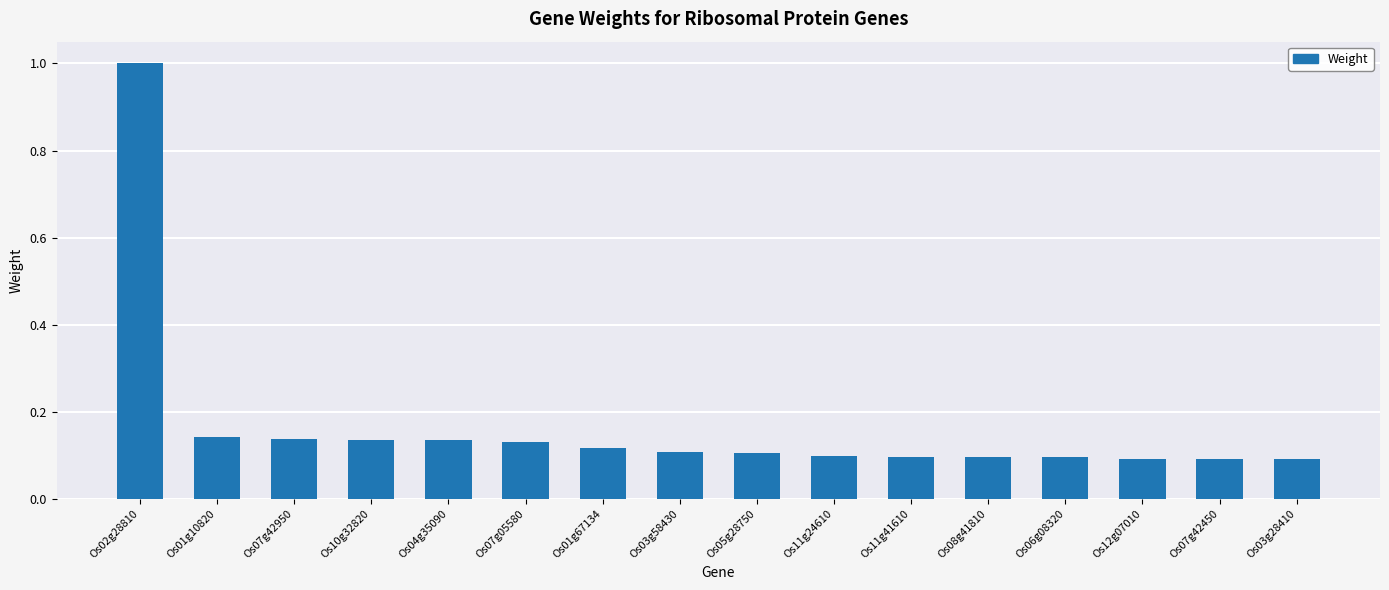

True or false: the data shows 0.1 at Os10g32820.

True